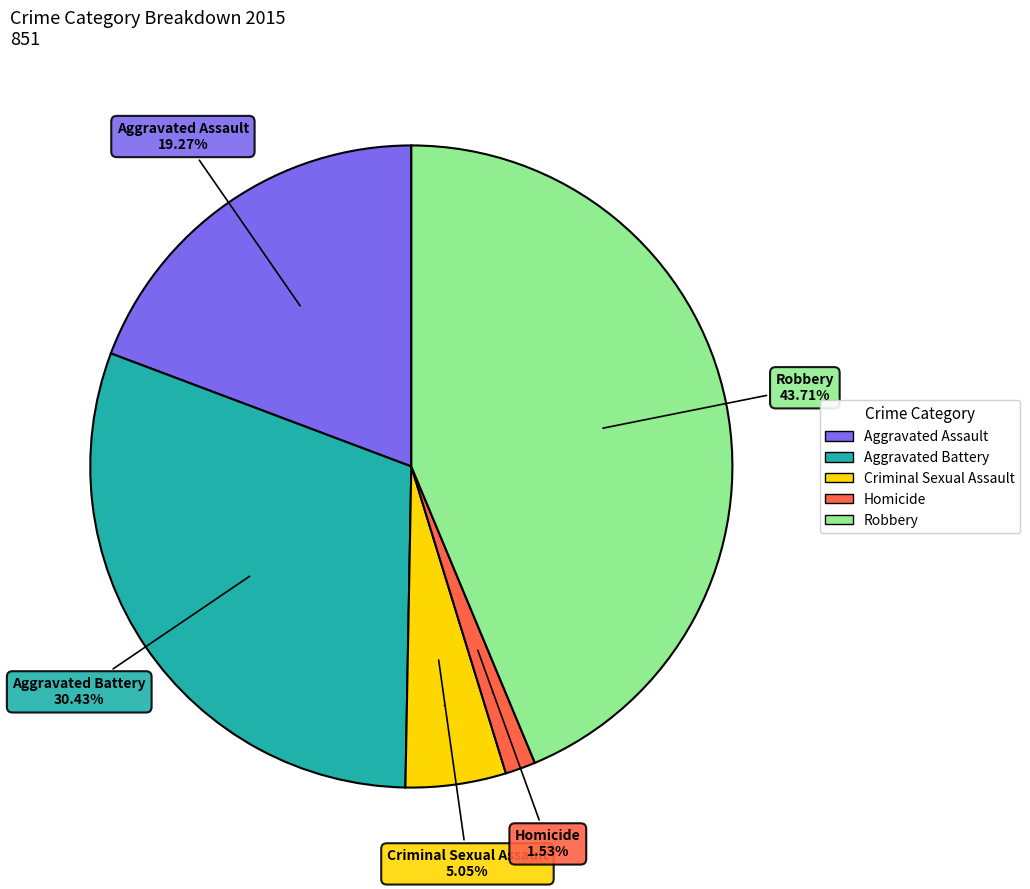

Does Criminal Sexual Assault account for over 50% of the chart?

No